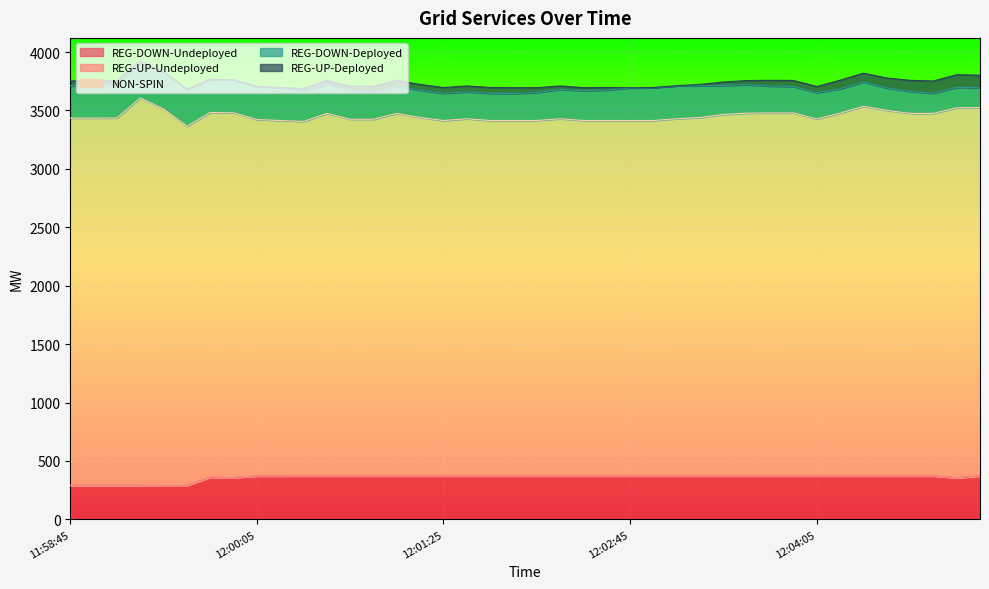

Reading left to right, extract all data points from this chart.

REG-DOWN-Undeployed: 11:58:45=291	11:58:53=291	11:59:05=291	11:59:13=291	11:59:25=289	11:59:33=289	11:59:45=359	11:59:53=356	12:00:05=370	12:00:13=370	12:00:25=372	12:00:33=372	12:00:45=372	12:00:53=372	12:01:05=372	12:01:13=372	12:01:25=372	12:01:33=372	12:01:45=372	12:01:53=372	12:02:05=372	12:02:13=372	12:02:25=372	12:02:33=372	12:02:45=372	12:02:53=372	12:03:05=372	12:03:13=372	12:03:25=372	12:03:33=372	12:03:45=372	12:03:53=372	12:04:05=372	12:04:13=372	12:04:25=372	12:04:33=372	12:04:45=372	12:04:53=372	12:05:05=356	12:05:13=372
REG-UP-Undeployed: 11:58:45=0	11:58:53=0	11:59:05=0	11:59:13=0	11:59:25=2	11:59:33=2	11:59:45=2	11:59:53=2	12:00:05=2	12:00:13=2	12:00:25=0	12:00:33=0	12:00:45=0	12:00:53=0	12:01:05=0	12:01:13=0	12:01:25=0	12:01:33=0	12:01:45=0	12:01:53=0	12:02:05=0	12:02:13=0	12:02:25=0	12:02:33=0	12:02:45=0	12:02:53=0	12:03:05=0	12:03:13=0	12:03:25=0	12:03:33=0	12:03:45=0	12:03:53=0	12:04:05=0	12:04:13=0	12:04:25=0	12:04:33=0	12:04:45=0	12:04:53=0	12:05:05=0	12:05:13=0
NON-SPIN: 11:58:45=3144	11:58:53=3144	11:59:05=3145	11:59:13=3316	11:59:25=3222	11:59:33=3074	11:59:45=3122	11:59:53=3122	12:00:05=3050	12:00:13=3042	12:00:25=3034	12:00:33=3103	12:00:45=3053	12:00:53=3053	12:01:05=3103	12:01:13=3068	12:01:25=3042	12:01:33=3057	12:01:45=3042	12:01:53=3042	12:02:05=3042	12:02:13=3057	12:02:25=3042	12:02:33=3042	12:02:45=3042	12:02:53=3042	12:03:05=3057	12:03:13=3068	12:03:25=3094	12:03:33=3105	12:03:45=3107	12:03:53=3107	12:04:05=3055	12:04:13=3105	12:04:25=3164	12:04:33=3129	12:04:45=3103	12:04:53=3103	12:05:05=3167	12:05:13=3153
REG-DOWN-Deployed: 11:58:45=278	11:58:53=279	11:59:05=292	11:59:13=308	11:59:25=318	11:59:33=318	11:59:45=283	11:59:53=283	12:00:05=283	12:00:13=283	12:00:25=259	12:00:33=253	12:00:45=251	12:00:53=233	12:01:05=232	12:01:13=233	12:01:25=232	12:01:33=231	12:01:45=233	12:01:53=231	12:02:05=240	12:02:13=251	12:02:25=256	12:02:33=261	12:02:45=278	12:02:53=281	12:03:05=281	12:03:13=272	12:03:25=248	12:03:33=243	12:03:45=230	12:03:53=226	12:04:05=225	12:04:13=208	12:04:25=207	12:04:33=192	12:04:45=188	12:04:53=172	12:05:05=175	12:05:13=170
REG-UP-Deployed: 11:58:45=40	11:58:53=39	11:59:05=26	11:59:13=10	11:59:25=0	11:59:33=0	11:59:45=0	11:59:53=0	12:00:05=0	12:00:13=0	12:00:25=23	12:00:33=29	12:00:45=31	12:00:53=50	12:01:05=50	12:01:13=50	12:01:25=50	12:01:33=50	12:01:45=50	12:01:53=50	12:02:05=41	12:02:13=30	12:02:25=25	12:02:33=22	12:02:45=2	12:02:53=2	12:03:05=2	12:03:13=11	12:03:25=30	12:03:33=36	12:03:45=49	12:03:53=52	12:04:05=53	12:04:13=74	12:04:25=76	12:04:33=85	12:04:45=95	12:04:53=105	12:05:05=108	12:05:13=107